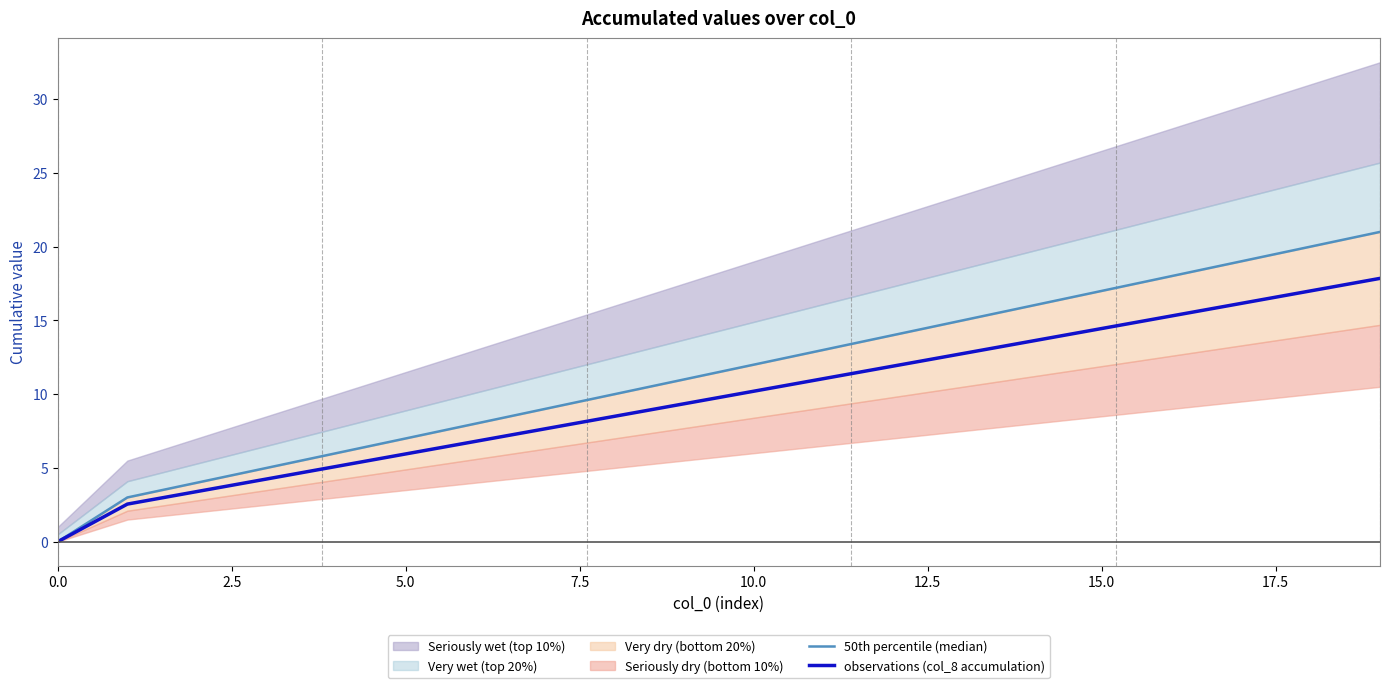

Does the chart display data point markers on the line(s)?

No